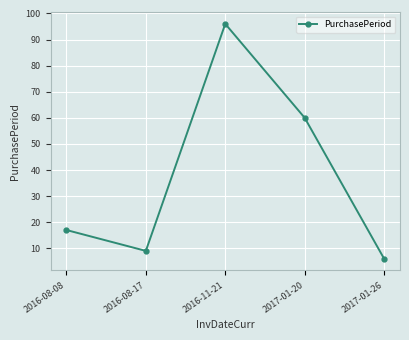

The value at 2016-08-08 is 30. True or false?

False